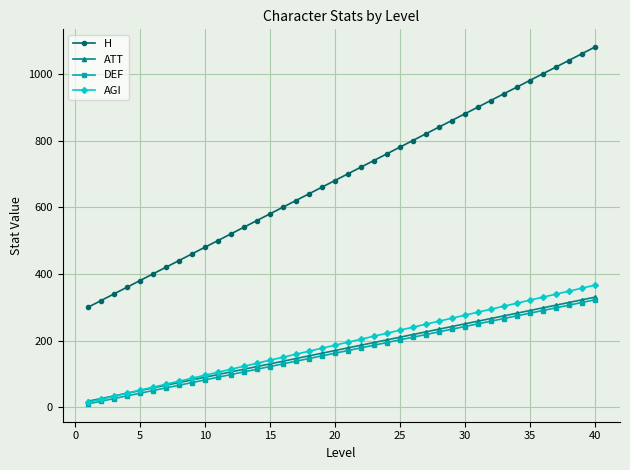

What is the greatest value displayed?

1080